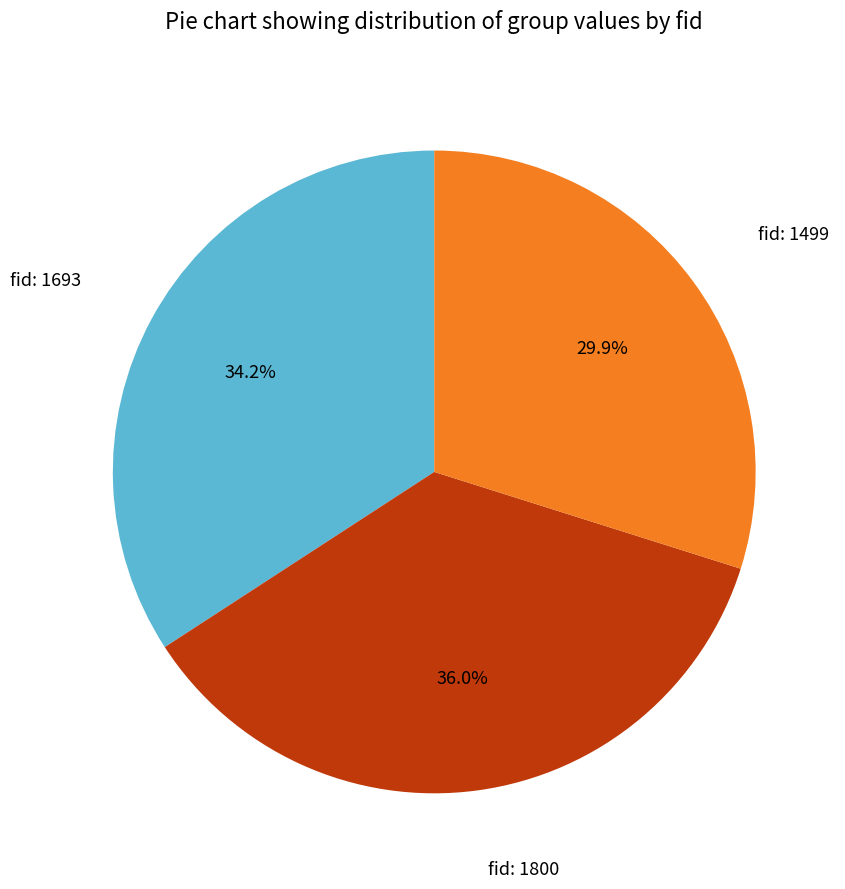

Which has a higher value, fid: 1800 or fid: 1499?

fid: 1800